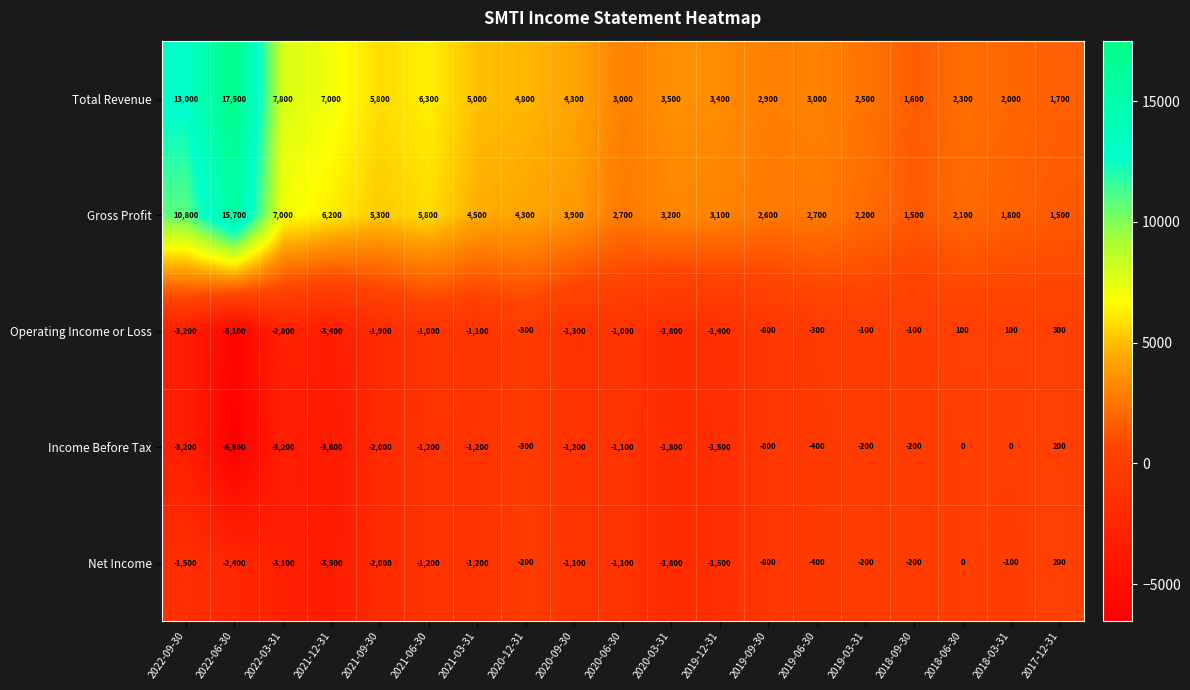

How many data points does each series have?

19